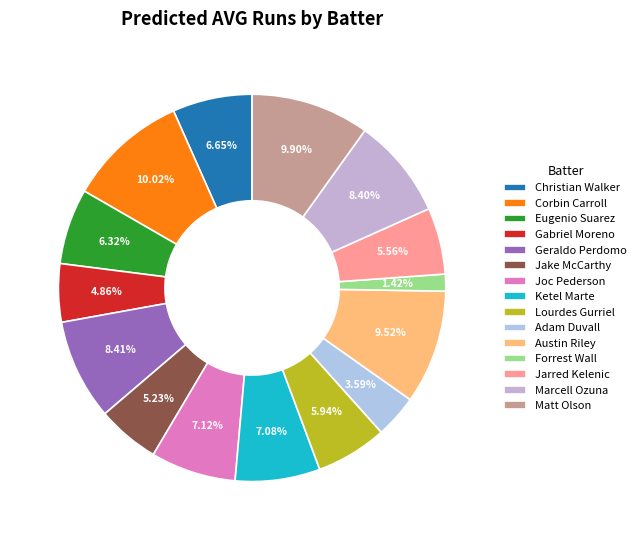

How much of the chart is everything except Forrest Wall?

98.6%